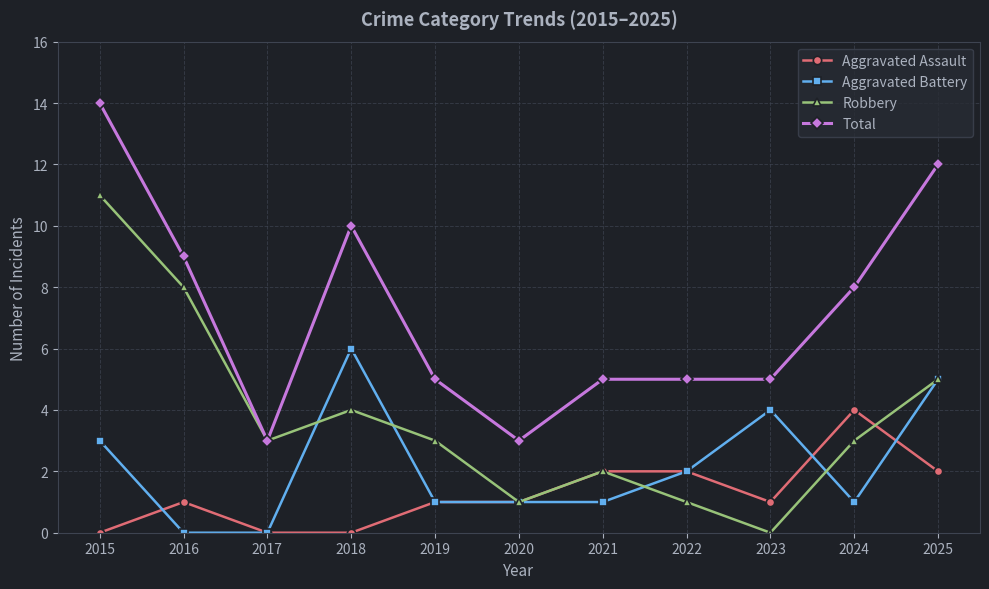

Rank the series by their average value, from lowest to highest.

Aggravated Assault, Aggravated Battery, Robbery, Total